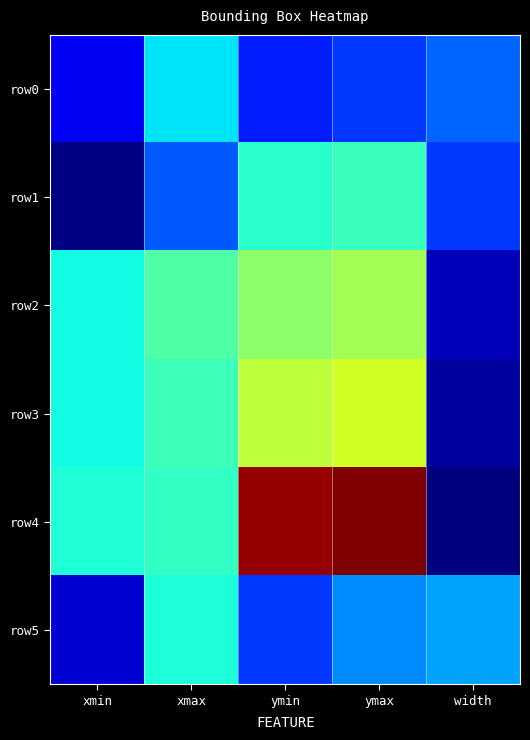

Reading left to right, transcribe all the data shown in this chart.

row0: xmin=187	xmax=554	ymin=261	ymax=303	width=367
row1: xmin=46	xmax=347	ymin=626	ymax=658	width=301
row2: xmin=586	xmax=697	ymin=808	ymax=846	width=111
row3: xmin=586	xmax=663	ymin=893	ymax=927	width=77
row4: xmin=611	xmax=646	ymin=1482	ymax=1514	width=35
row5: xmin=140	xmax=602	ymin=303	ymax=423	width=462